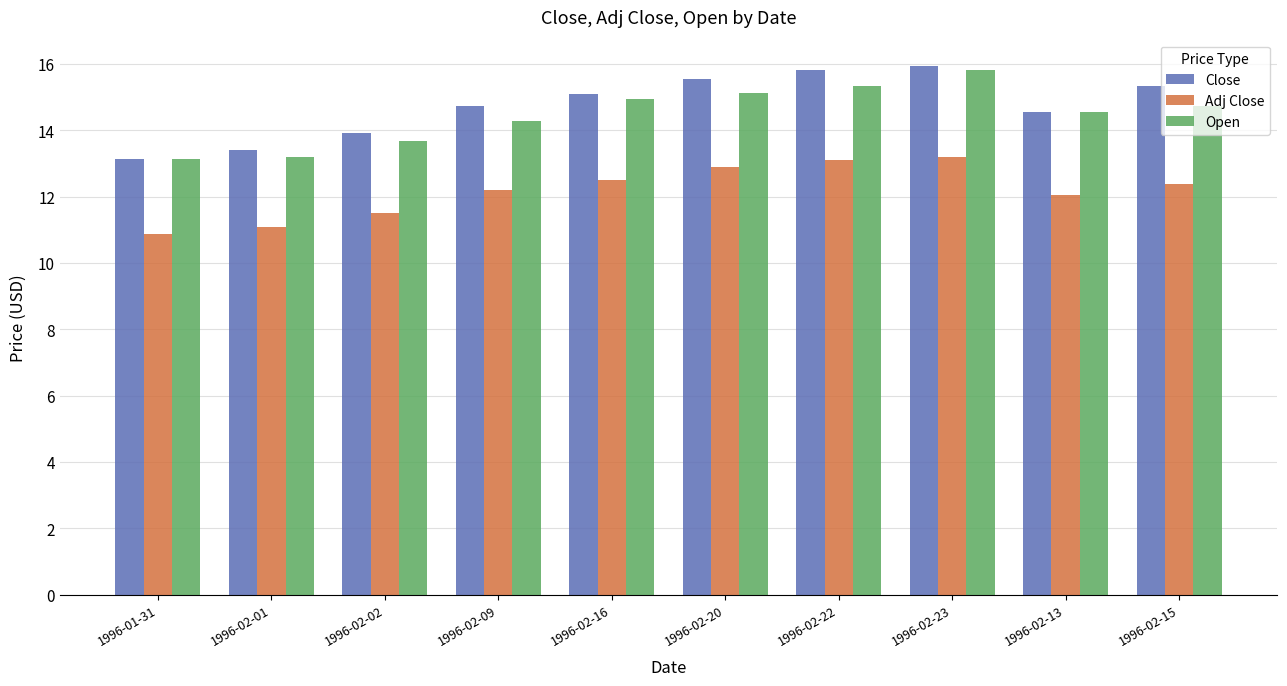

Which series changed the most between 1996-02-02 and 1996-02-22?

Close